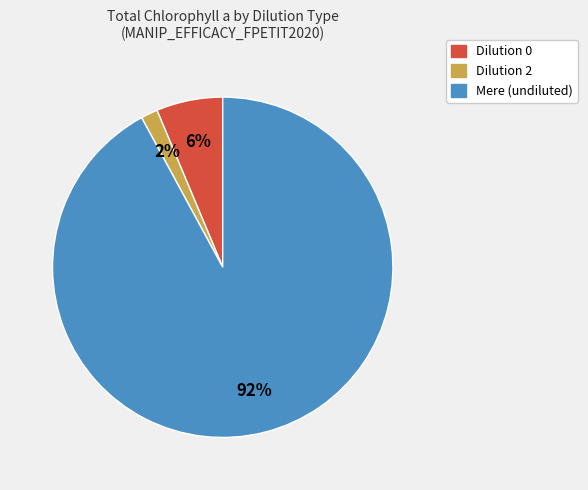

What is the largest slice in the pie chart?

Mere